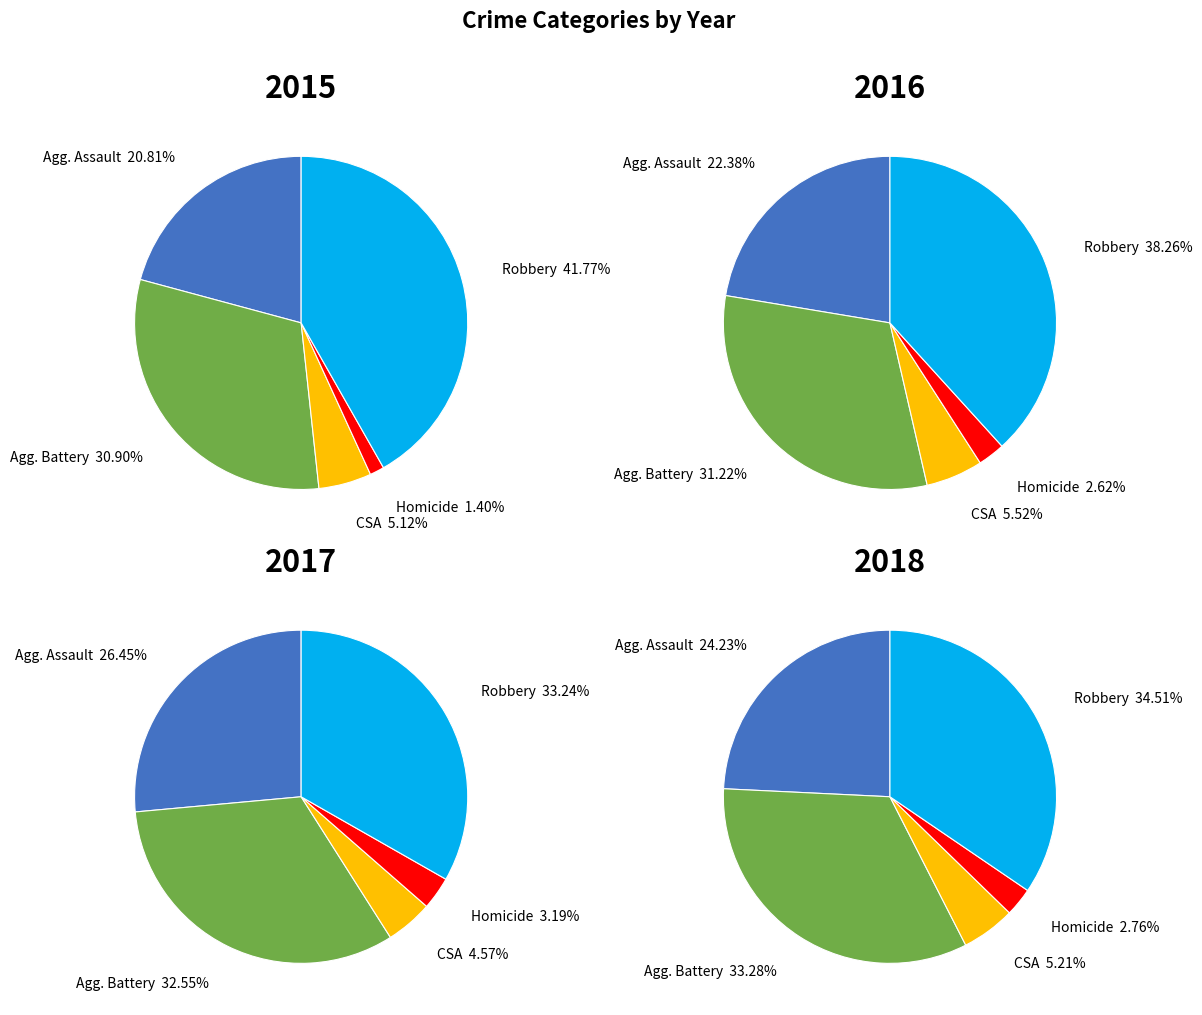

To the nearest percent, what is the average slice percentage?

20%